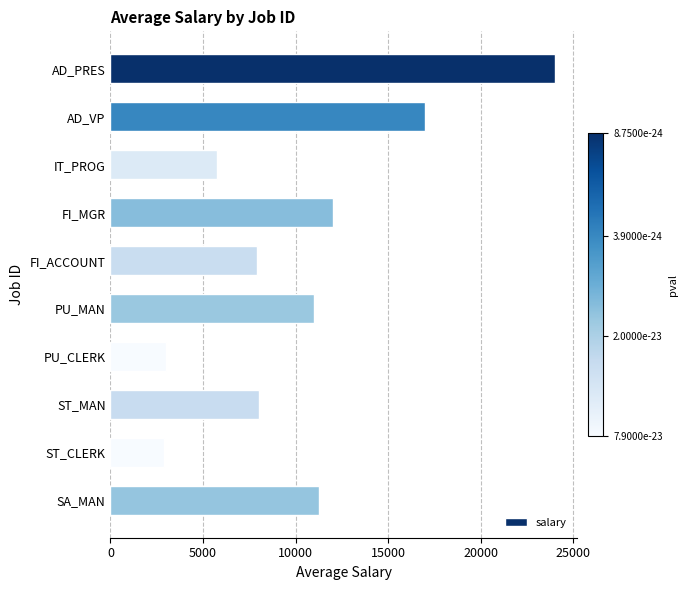

Does the chart contain any negative values?

No